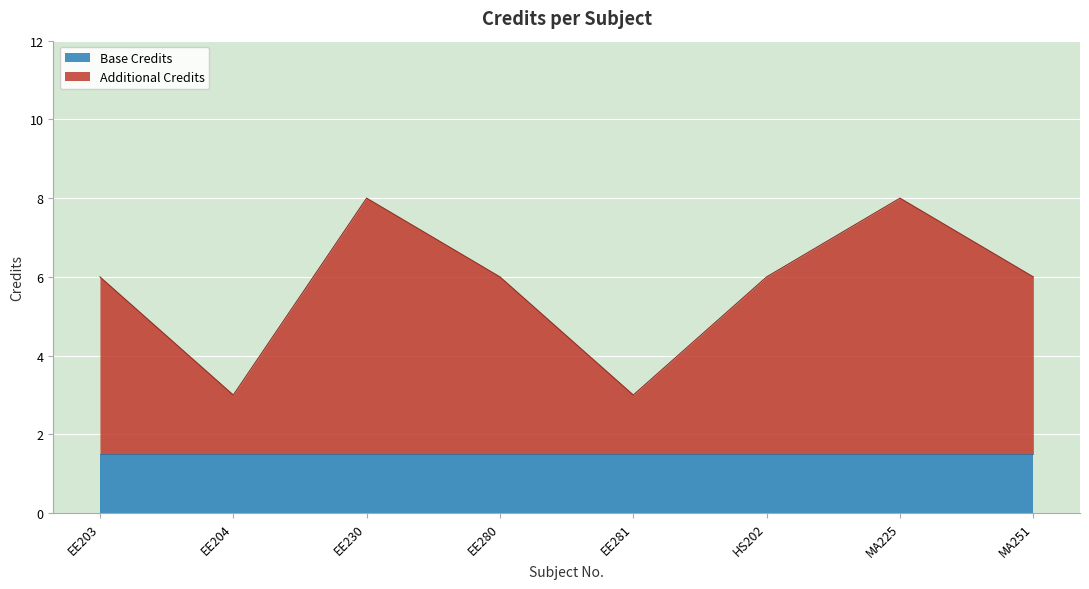

Count the values in the range 6 to 8.

6